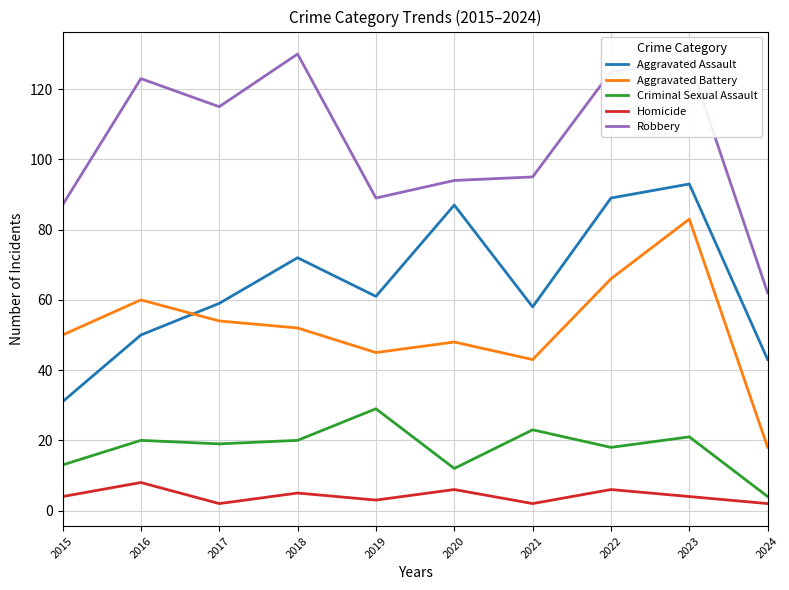

At how many categories does at least one series exceed 5?

10